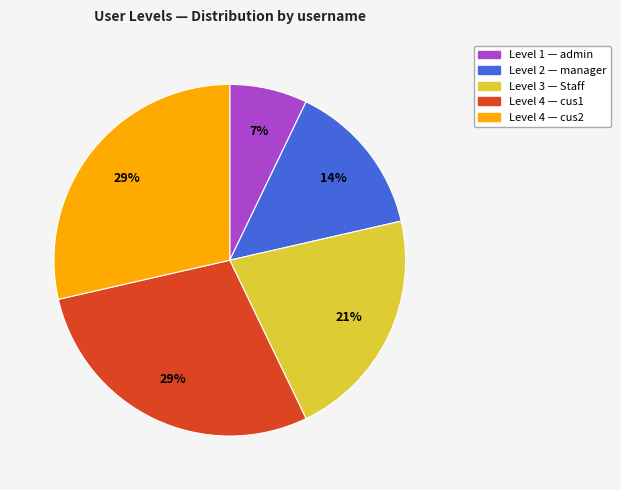

To the nearest percent, what is the average slice percentage?

20%